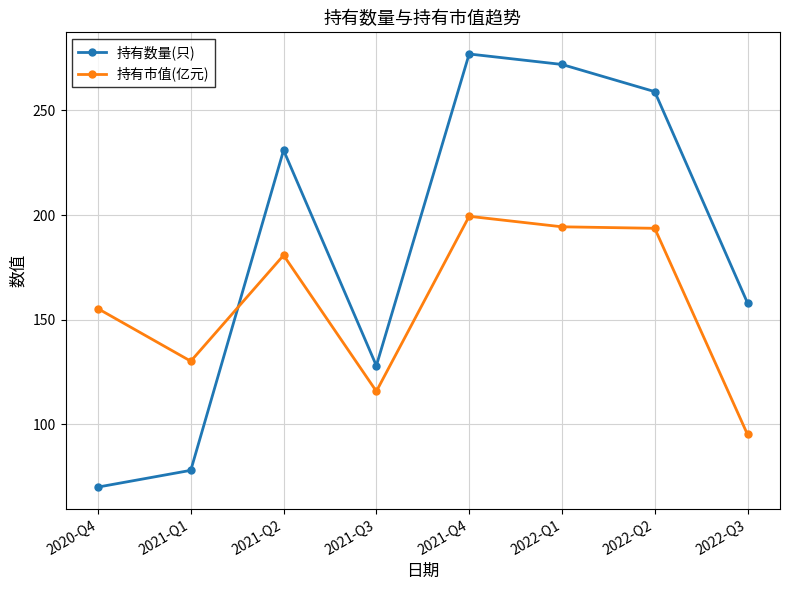

The value of 持有市值(亿元) at 2021-Q1 is 130.2. True or false?

True